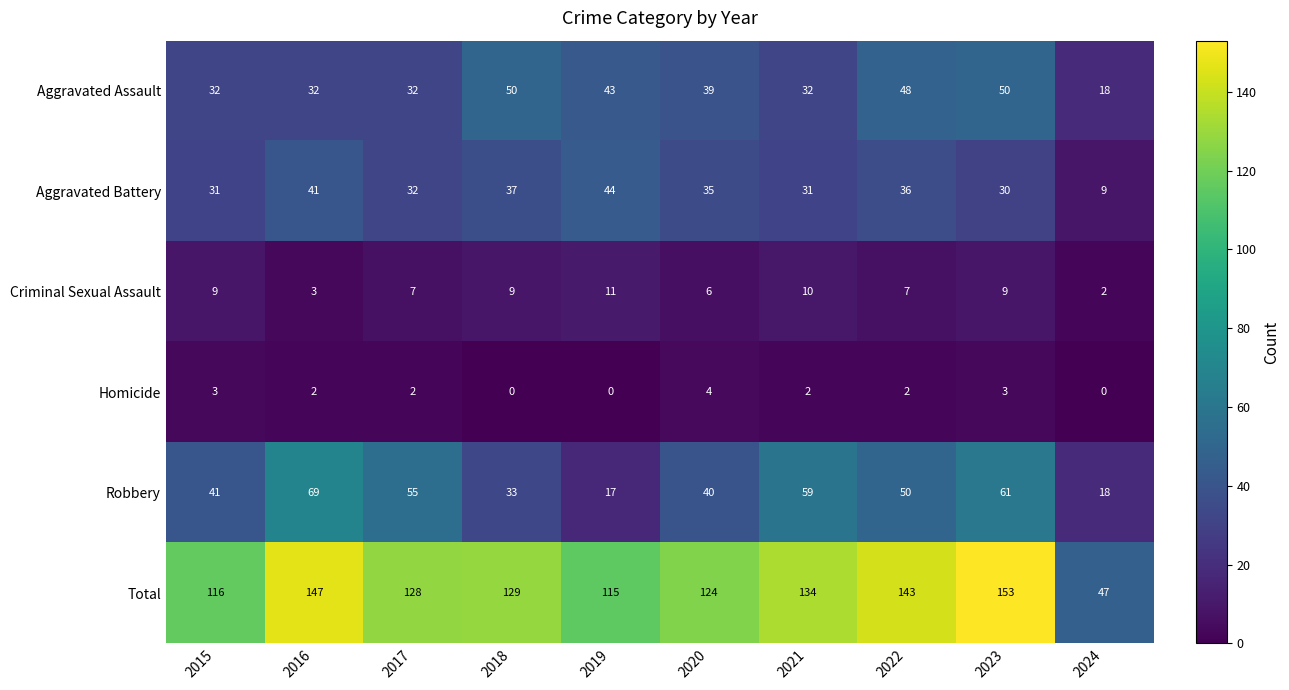

Is the value of Total at 2020 greater than the value of Aggravated Battery at 2020?

Yes